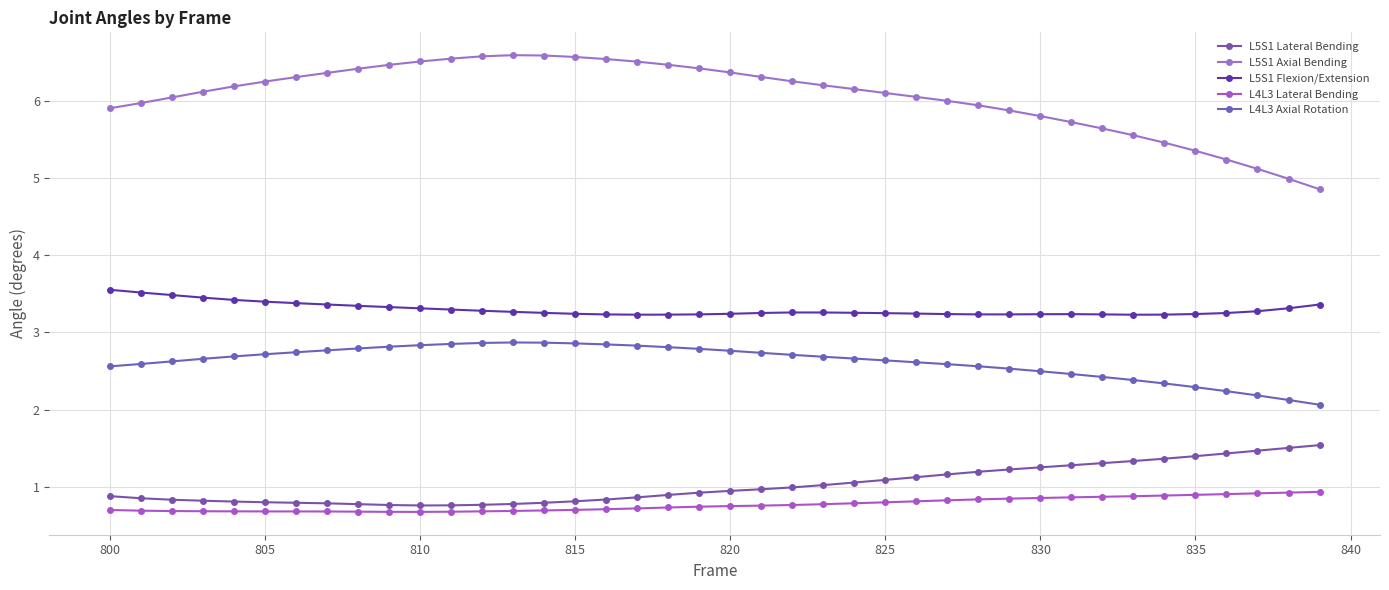

True or false: L4L3 Axial Rotation and L4L3 Lateral Bending intersect in this chart.

False